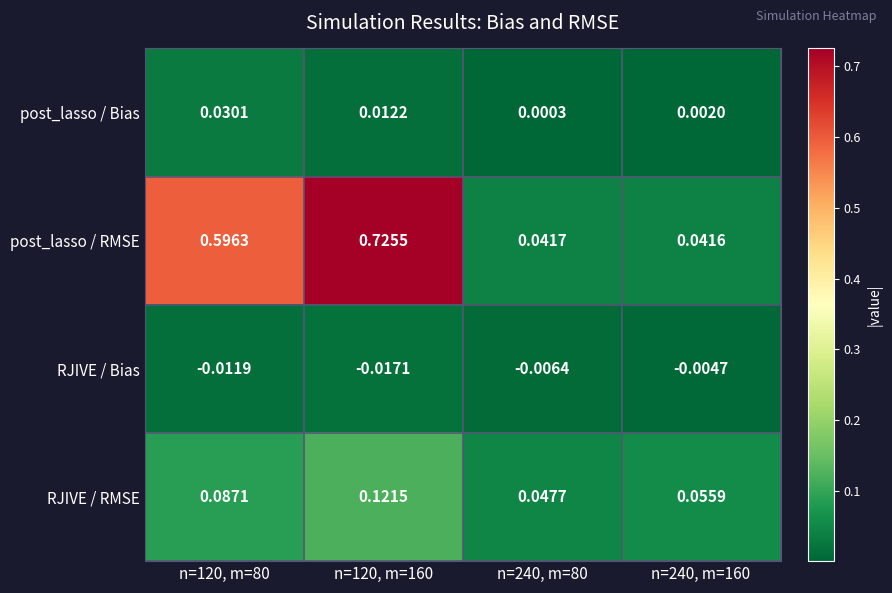

Which category has the lowest value across all series?

n=120, m=160